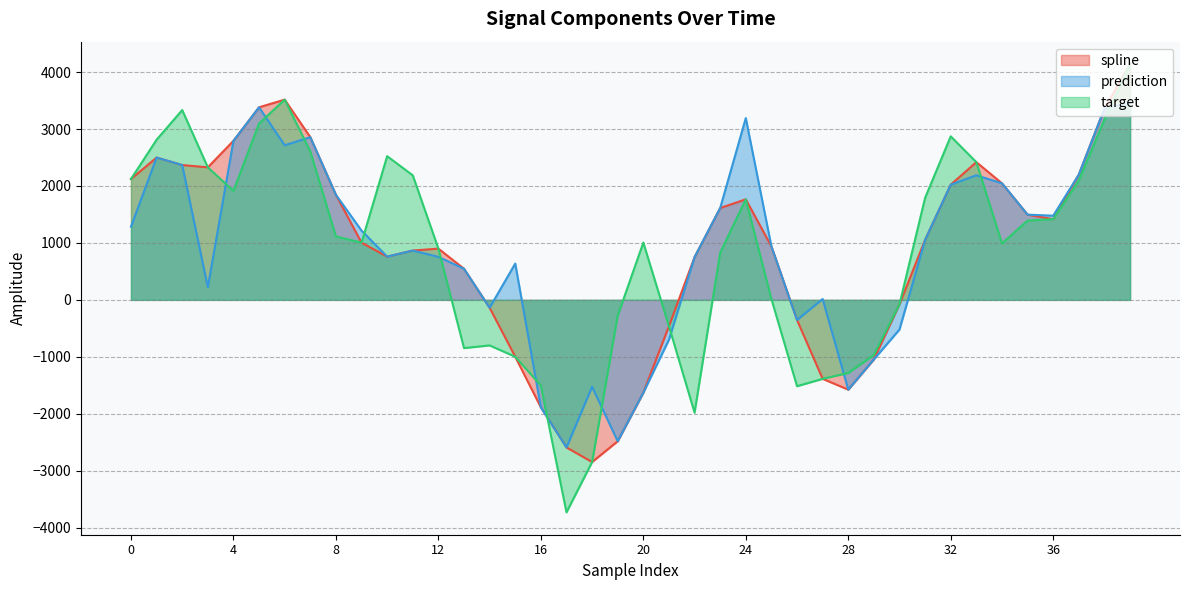

At which label does target reach its minimum?

17